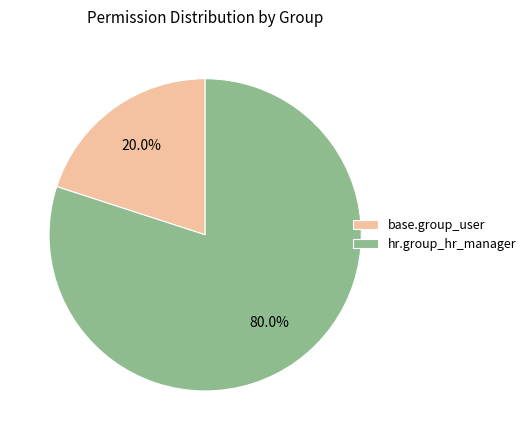

How many slices are in this pie chart?

2